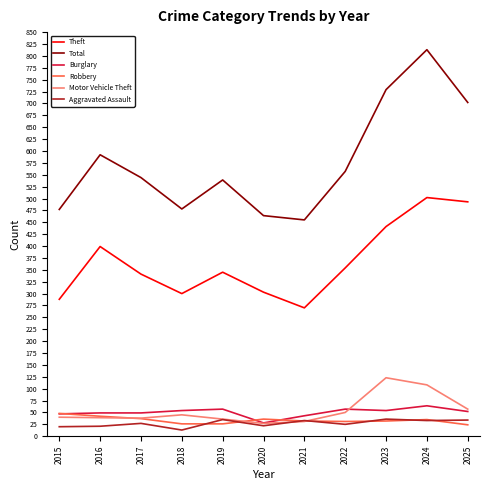

Which series has the largest range (max minus min)?

Total